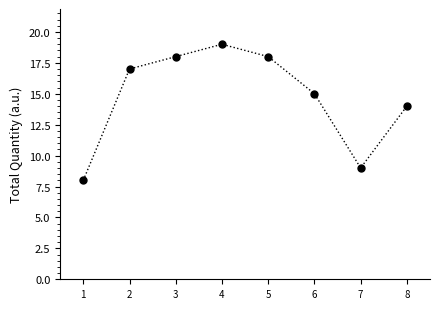

What Y value in the scatter plot is closest to 13?

14